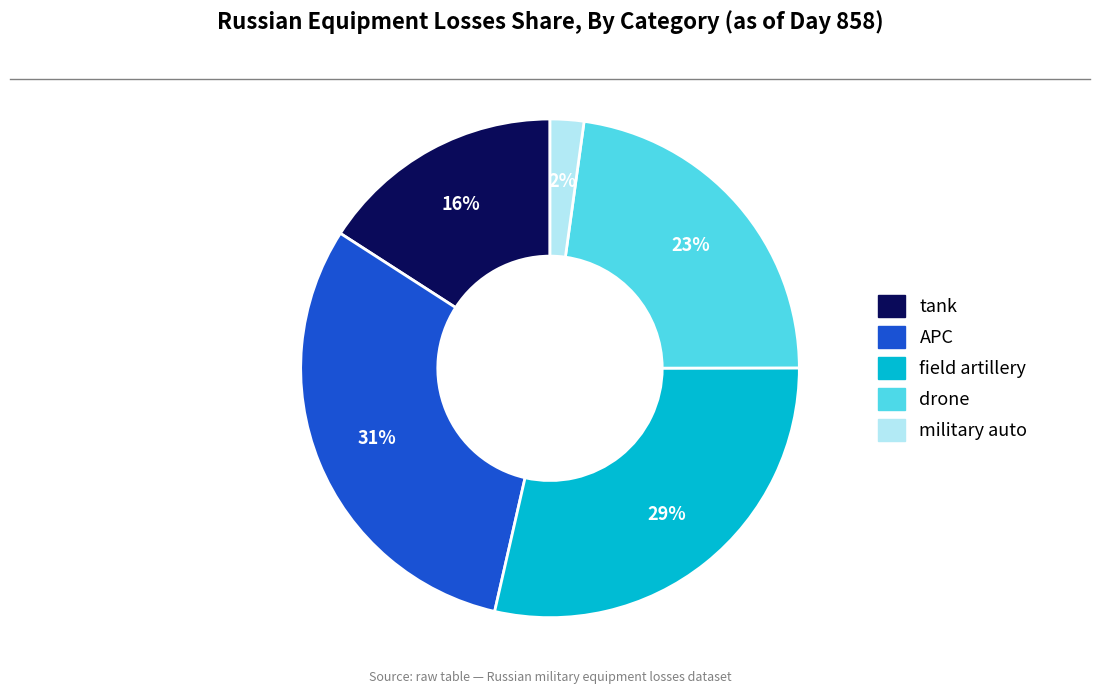

Which category has the biggest portion of the pie?

APC